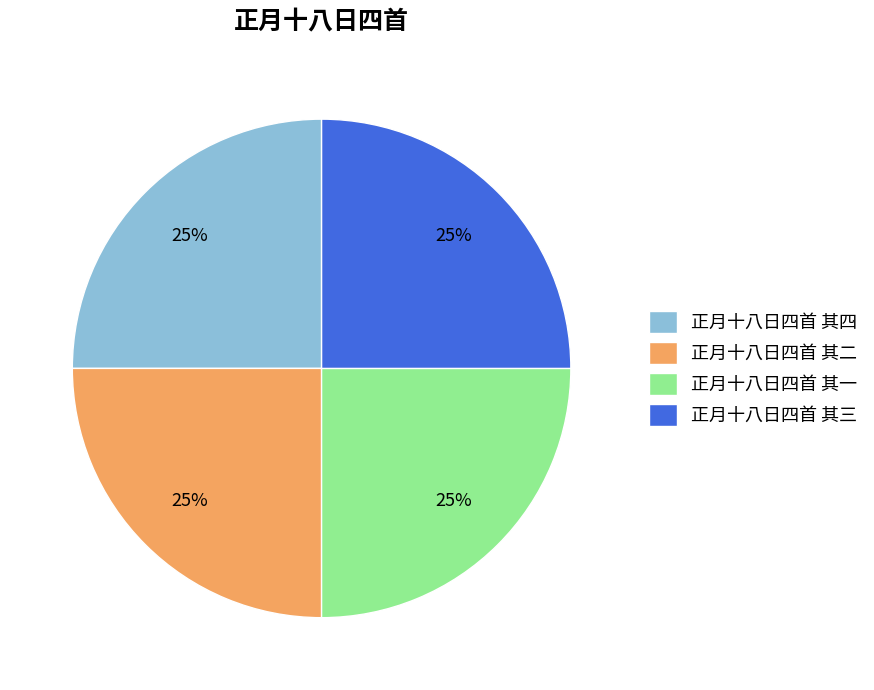

True or false: 正月十八日四首 其三 accounts for 33% of the total.

False